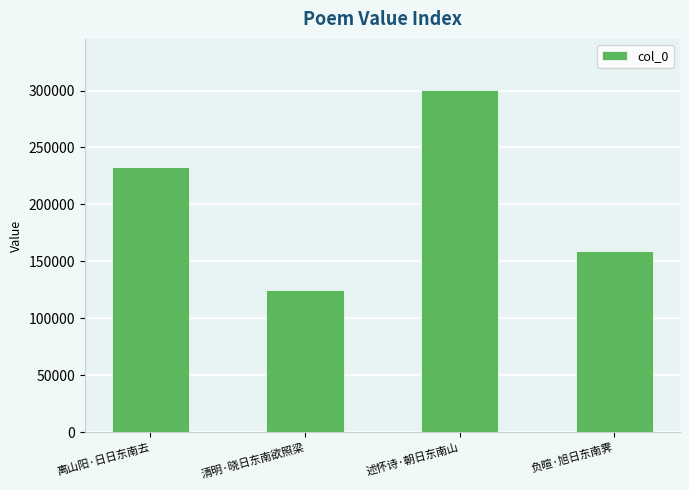

What is the label of the 4th bar from the right?

离山阳·日日东南去